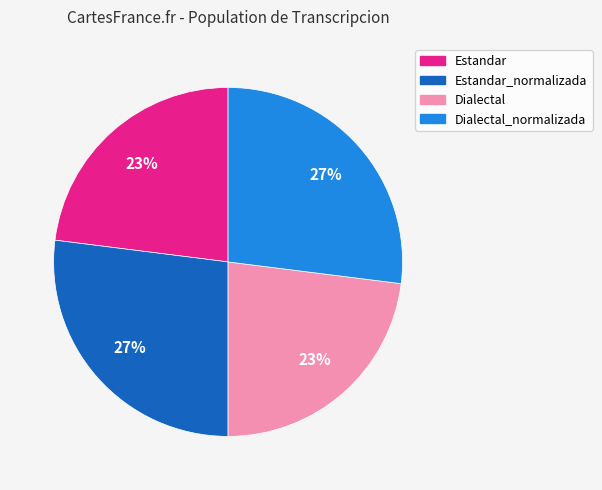

Which has a higher value, Estandar or Dialectal_normalizada?

Dialectal_normalizada